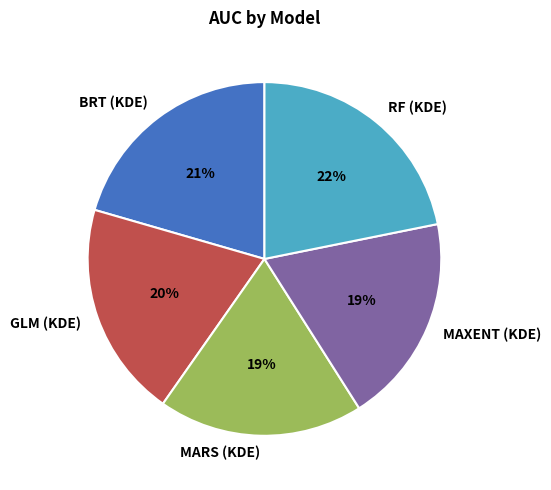

To the nearest percent, what is the combined percentage of MAXENT (KDE) and RF (KDE)?

41%